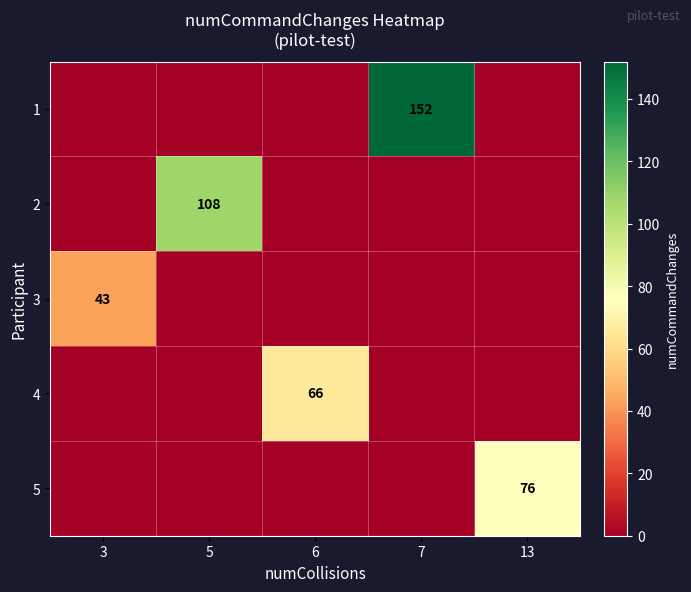

The value of 2 at 5 is 108. True or false?

True